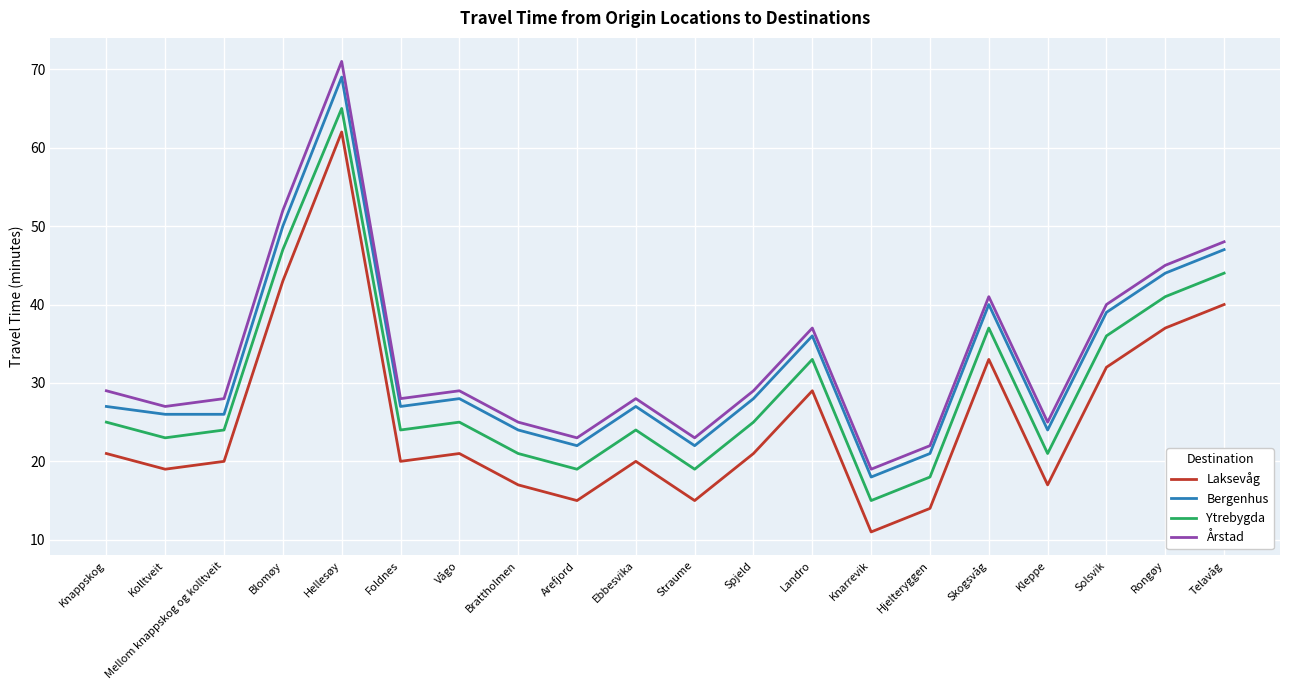

What is the sum of the Laksevåg values at Kolltveit and Mellom knappskog og kolltveit?

39